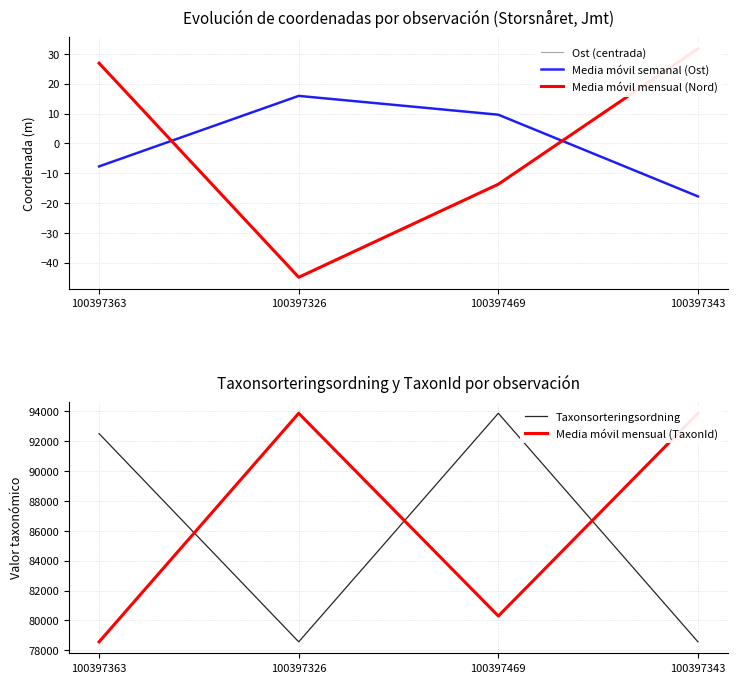

True or false: Taxonsorteringsordning and Media móvil semanal (Ost) intersect in this chart.

False